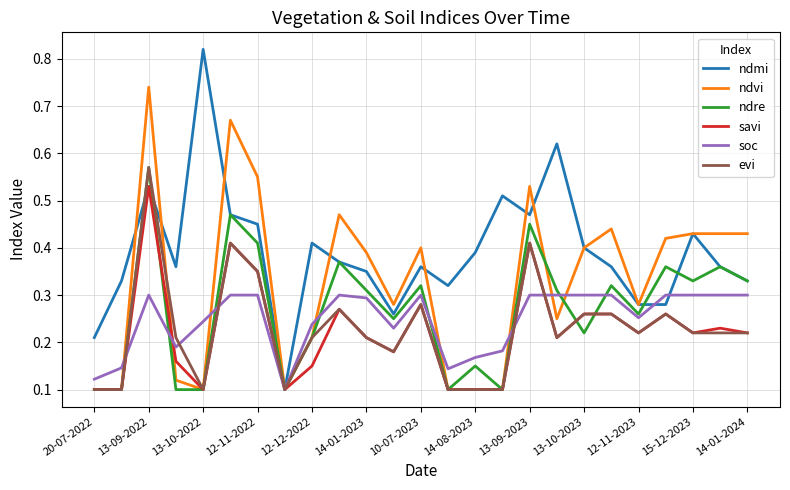

True or false: ndre and ndvi intersect in this chart.

True